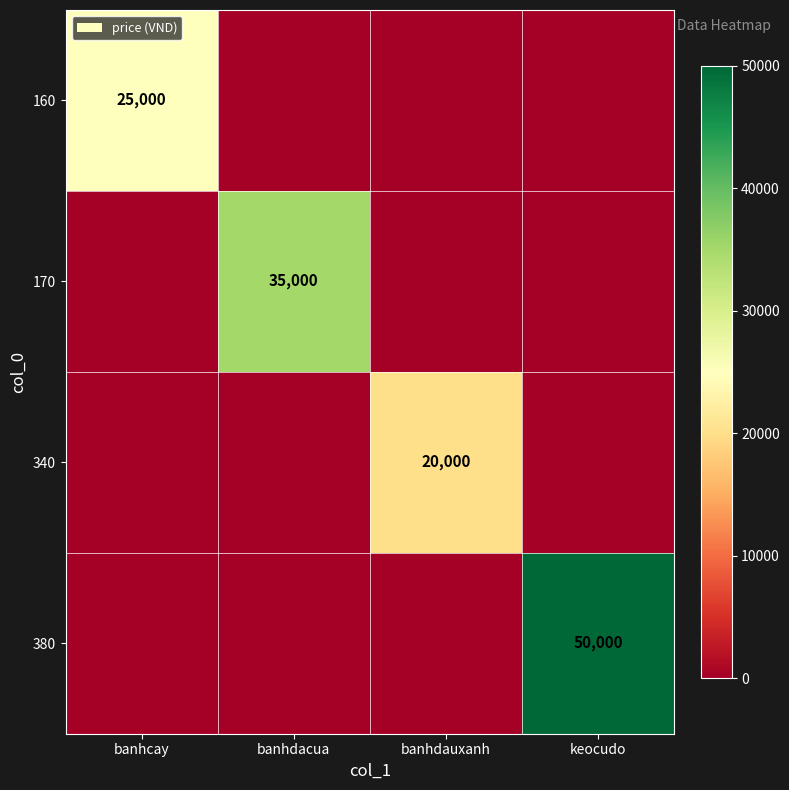

True or false: 340 has a value of 20000 at banhdauxanh.

True